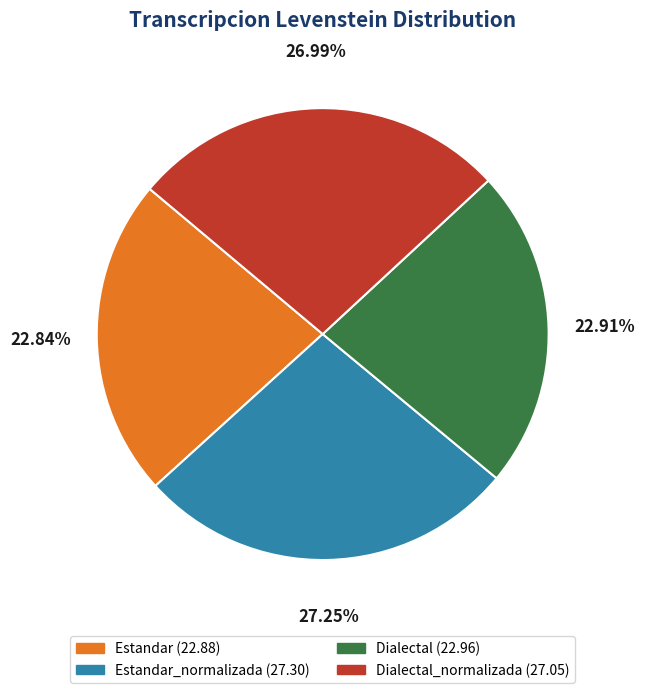

To the nearest percent, what is the difference between the largest and smallest slice percentages?

4%